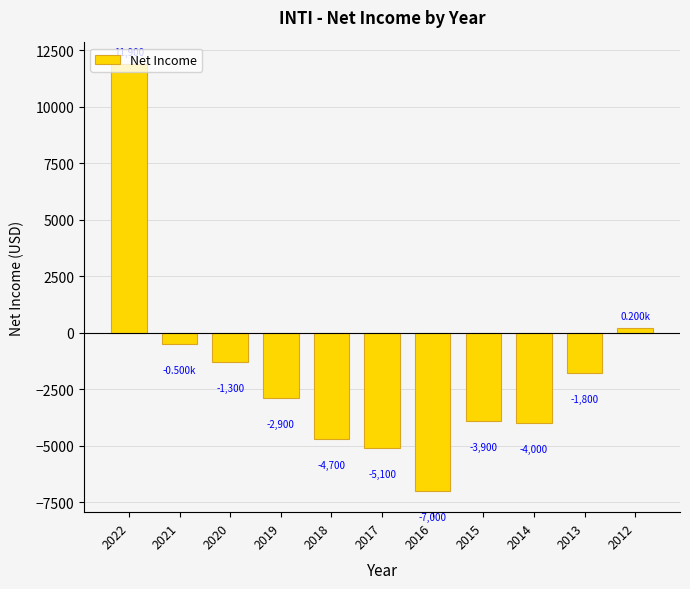

What is the difference between the second highest and minimum values?

7200